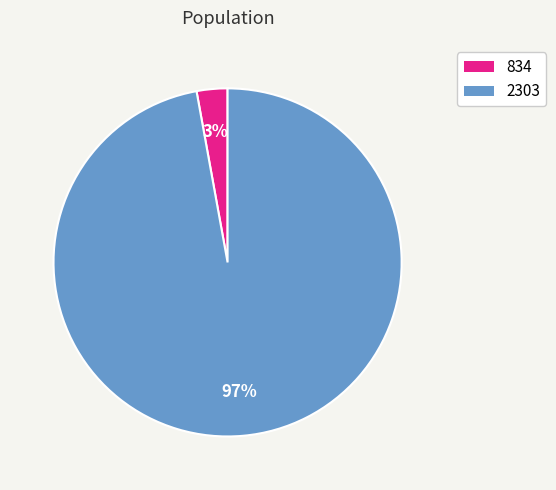

Is the sum of 2303 and 834 greater than half?

Yes